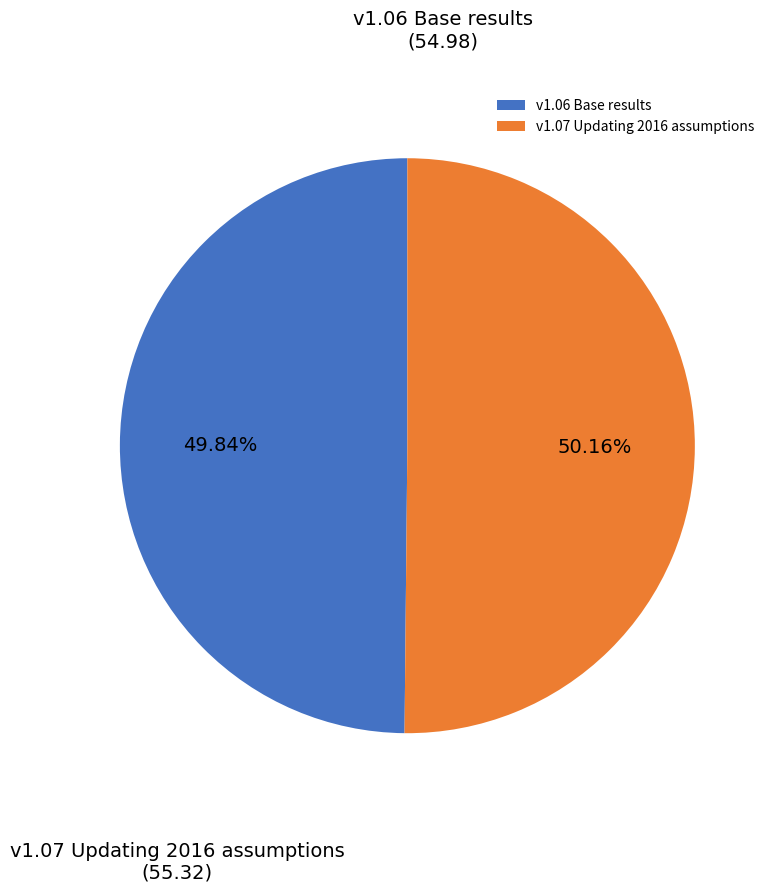

Do v1.06 Base results and v1.07 Updating 2016 assumptions together represent more than half of the pie?

Yes